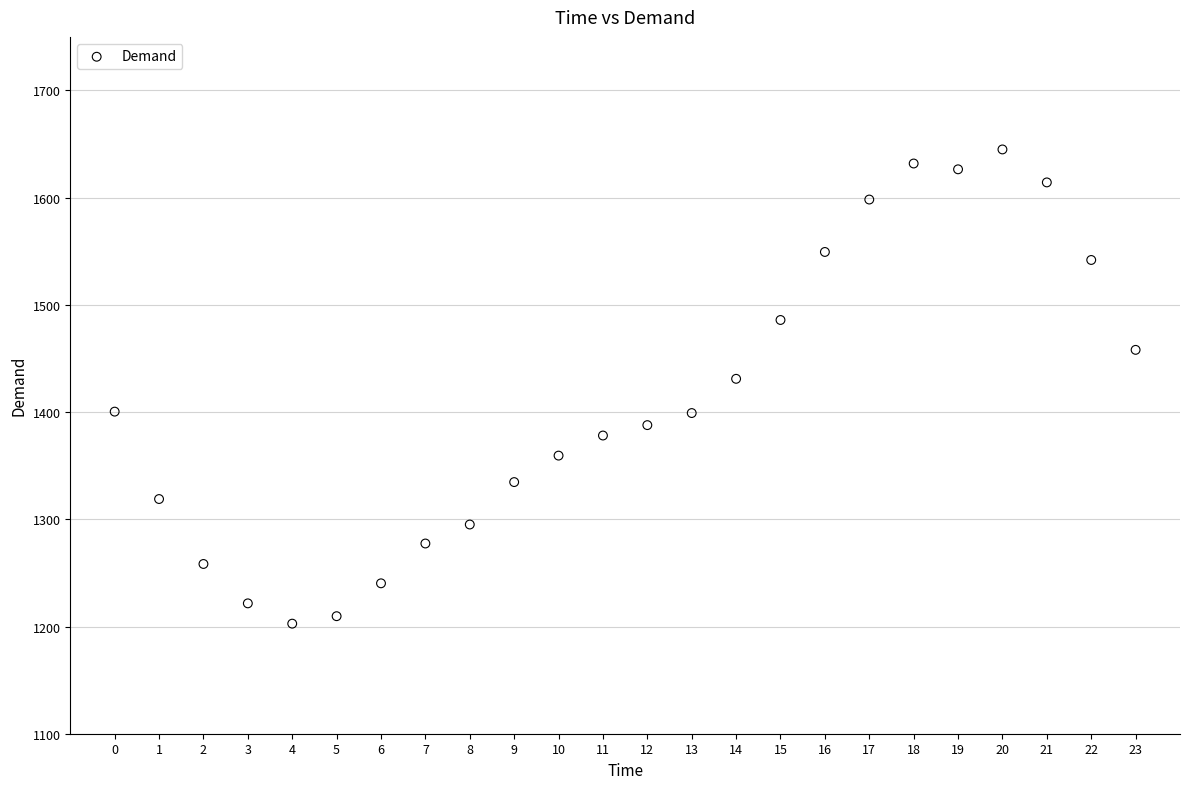

What is the range of Y values (max minus min)?

442.3